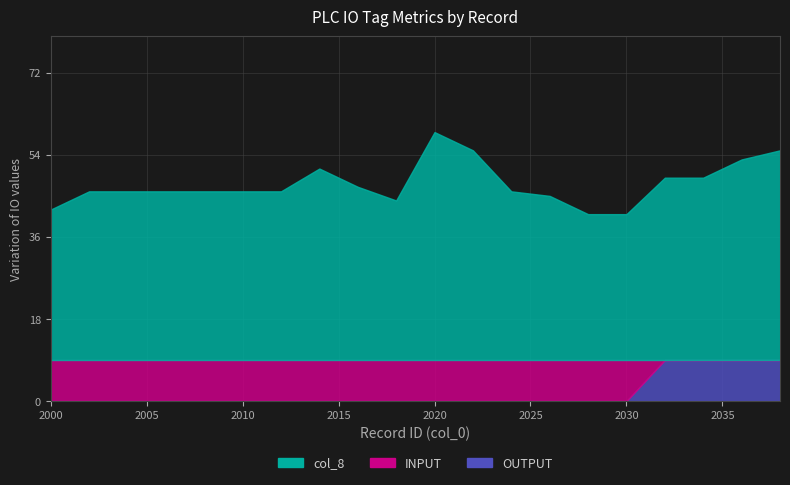

At which category does the chart reach its minimum across all series?

2000